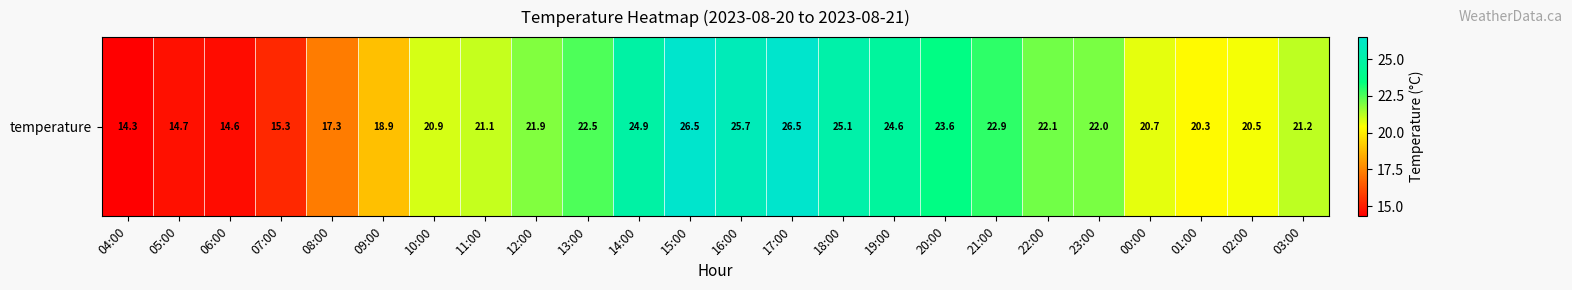

Reading left to right, transcribe all the data shown in this chart.

04:00=14.3	05:00=14.7	06:00=14.6	07:00=15.3	08:00=17.3	09:00=18.9	10:00=20.9	11:00=21.1	12:00=21.9	13:00=22.5	14:00=24.9	15:00=26.5	16:00=25.7	17:00=26.5	18:00=25.1	19:00=24.6	20:00=23.6	21:00=22.9	22:00=22.1	23:00=22.0	00:00=20.7	01:00=20.3	02:00=20.5	03:00=21.2